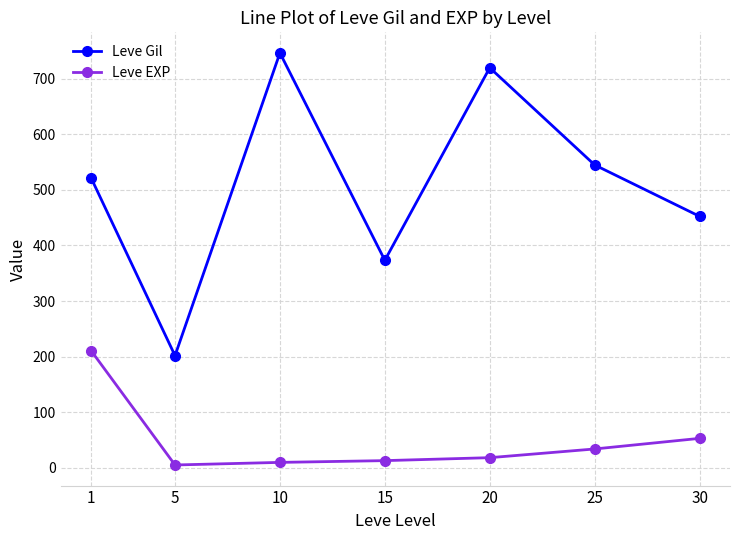

At 5, list the series in order from smallest to largest.

Leve EXP, Leve Gil